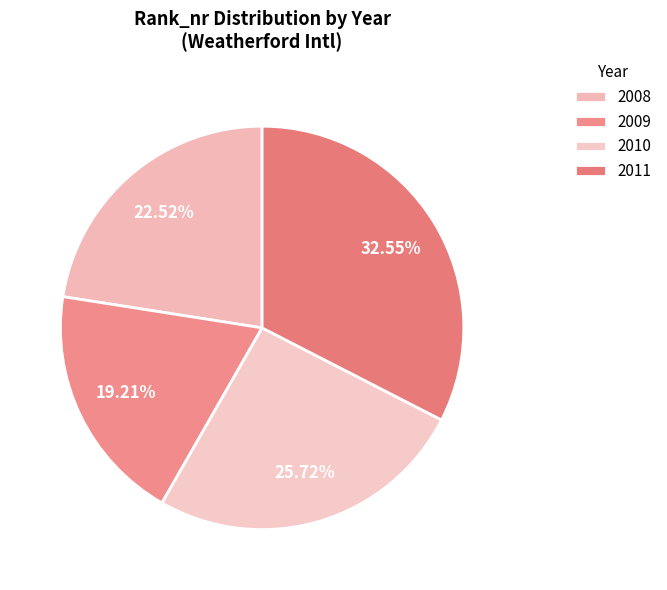

To the nearest percent, what percentage of the pie is 2011?

33%